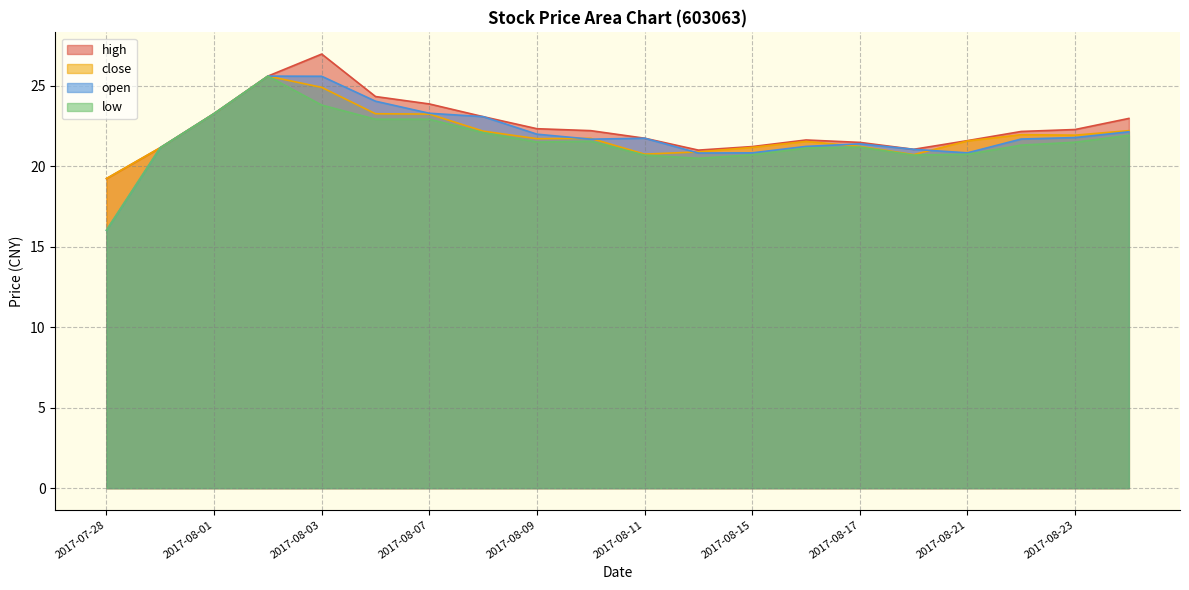

At how many categories does at least one series exceed 26?

1